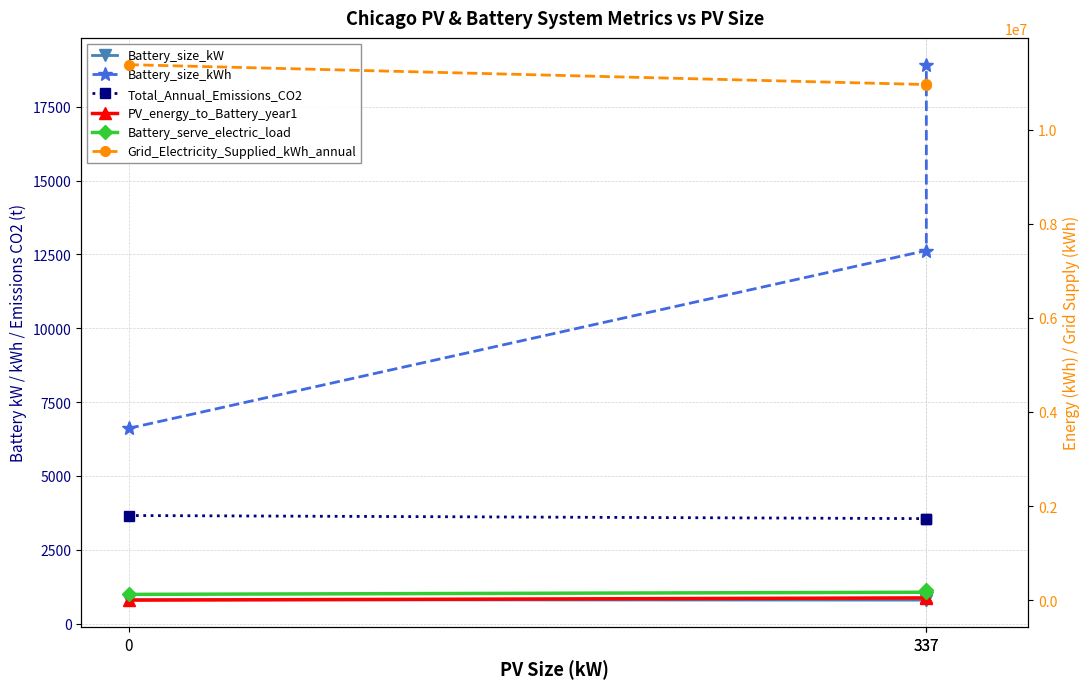

What is the difference between the maximum and minimum values in the Battery_serve_electric_load series?

98328.9